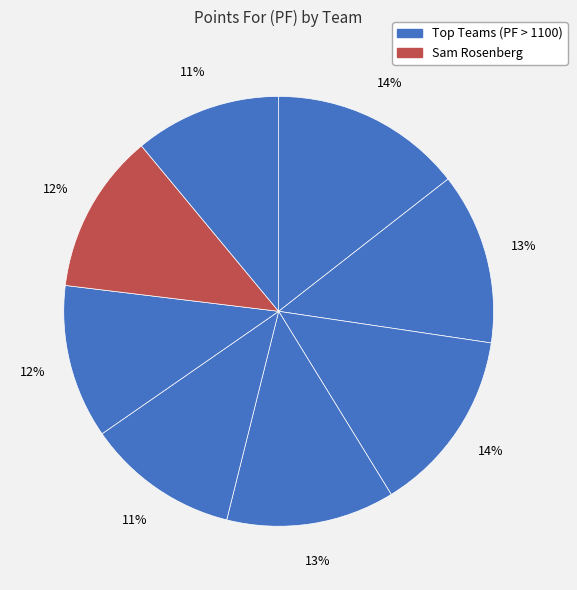

Does any single category account for the majority?

No